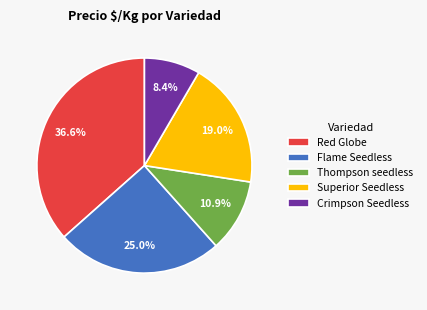

To the nearest percent, what is the difference between the largest and smallest slice percentages?

28%